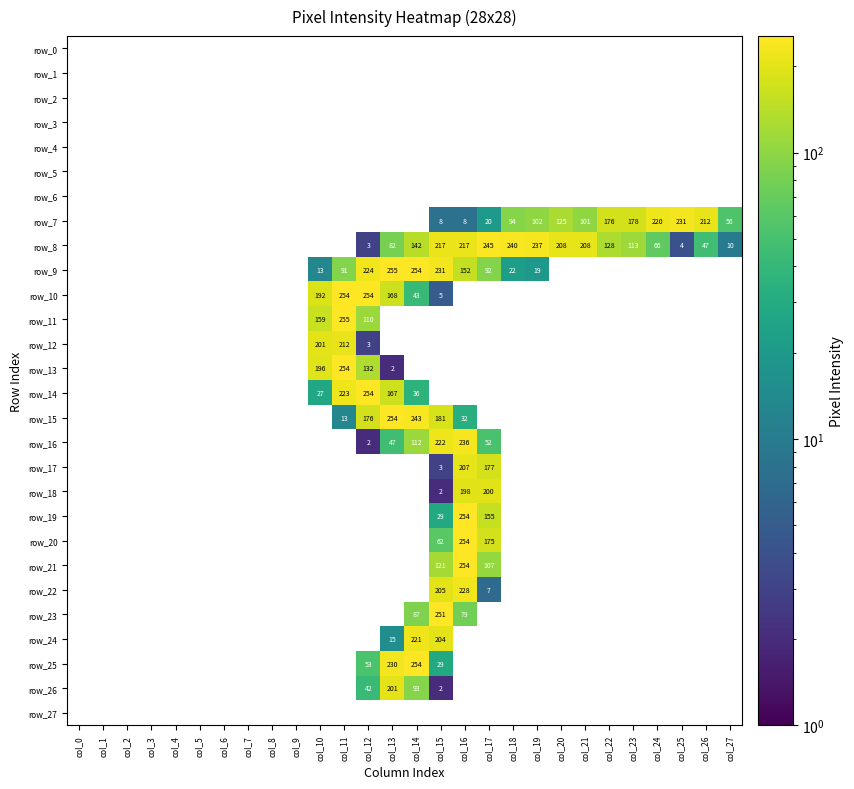

Between col_26 and col_7, which is larger?

col_7